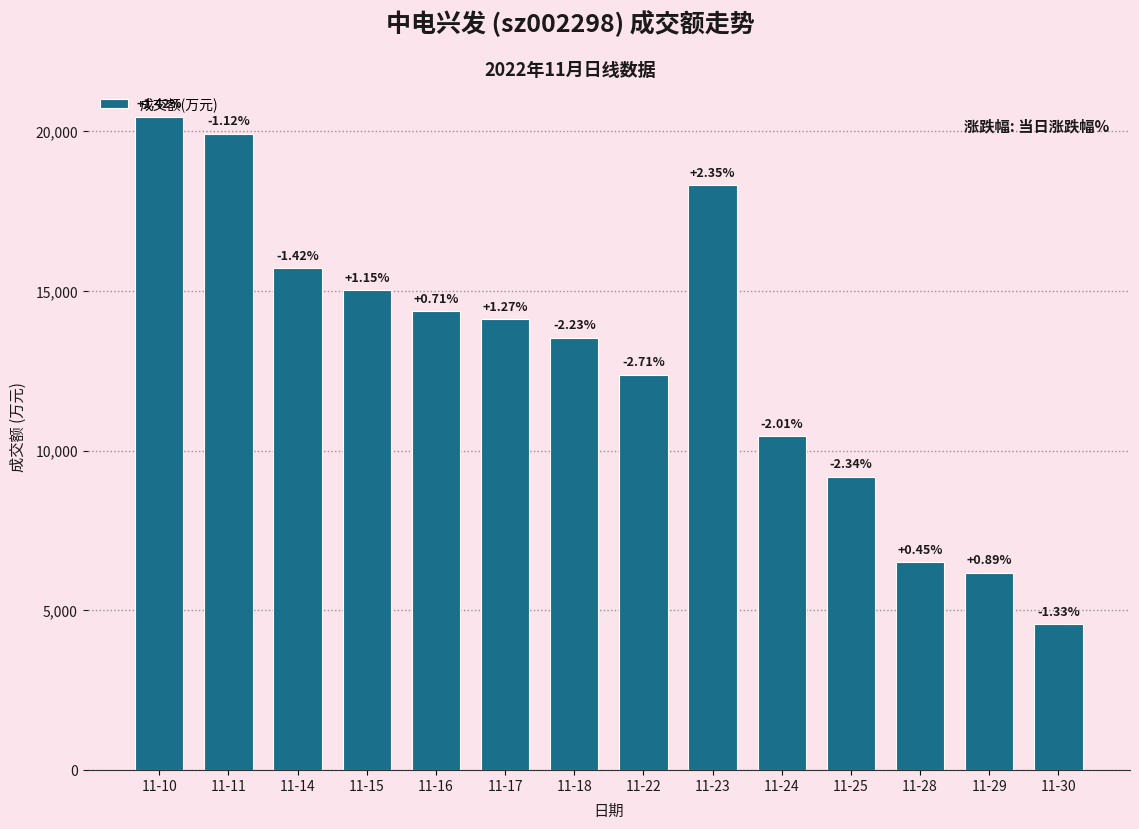

What is the value of the 2nd bar from the left?

19920